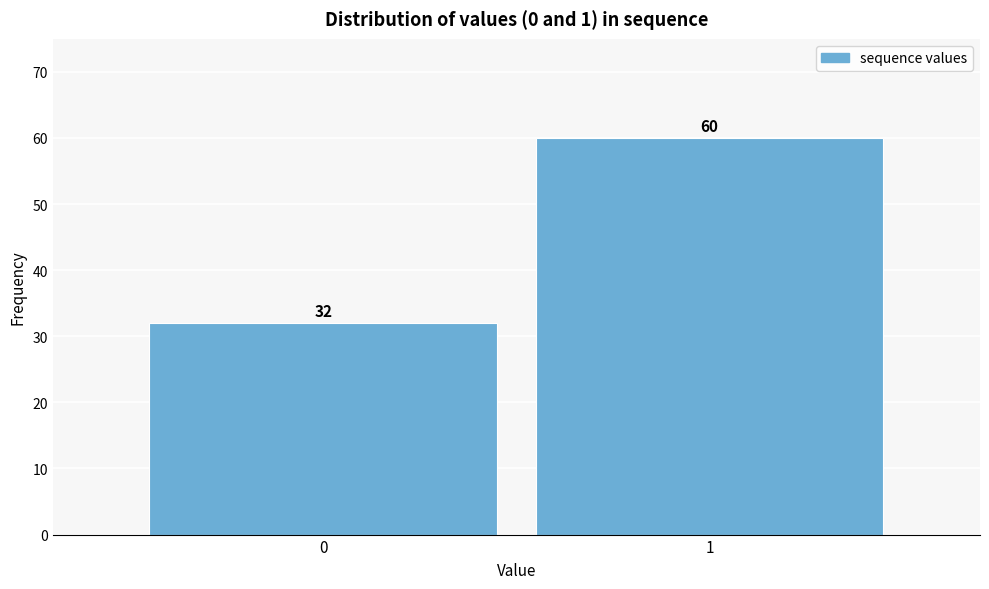

Reading left to right, transcribe all the data shown in this chart.

0=32	1=60